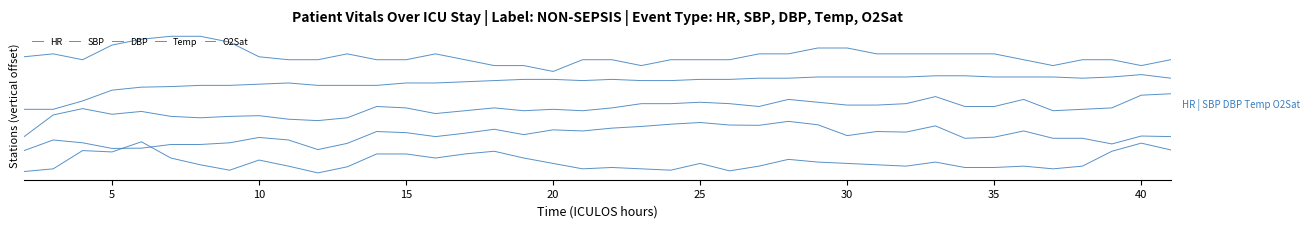

In HR, how many points are lower than both neighbors (excluding endpoints)?

9